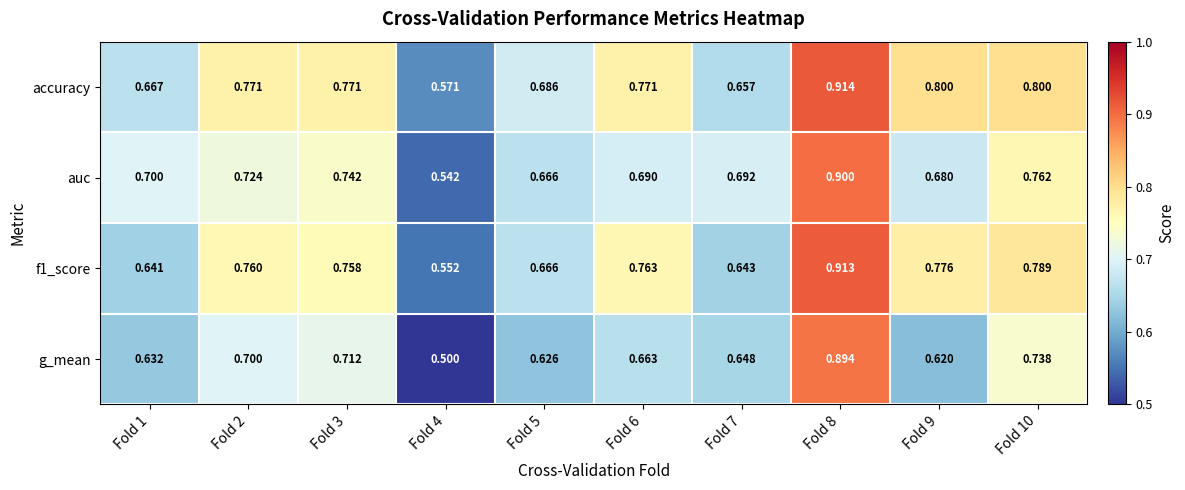

What is the total value across all series at Fold 2?

3.0